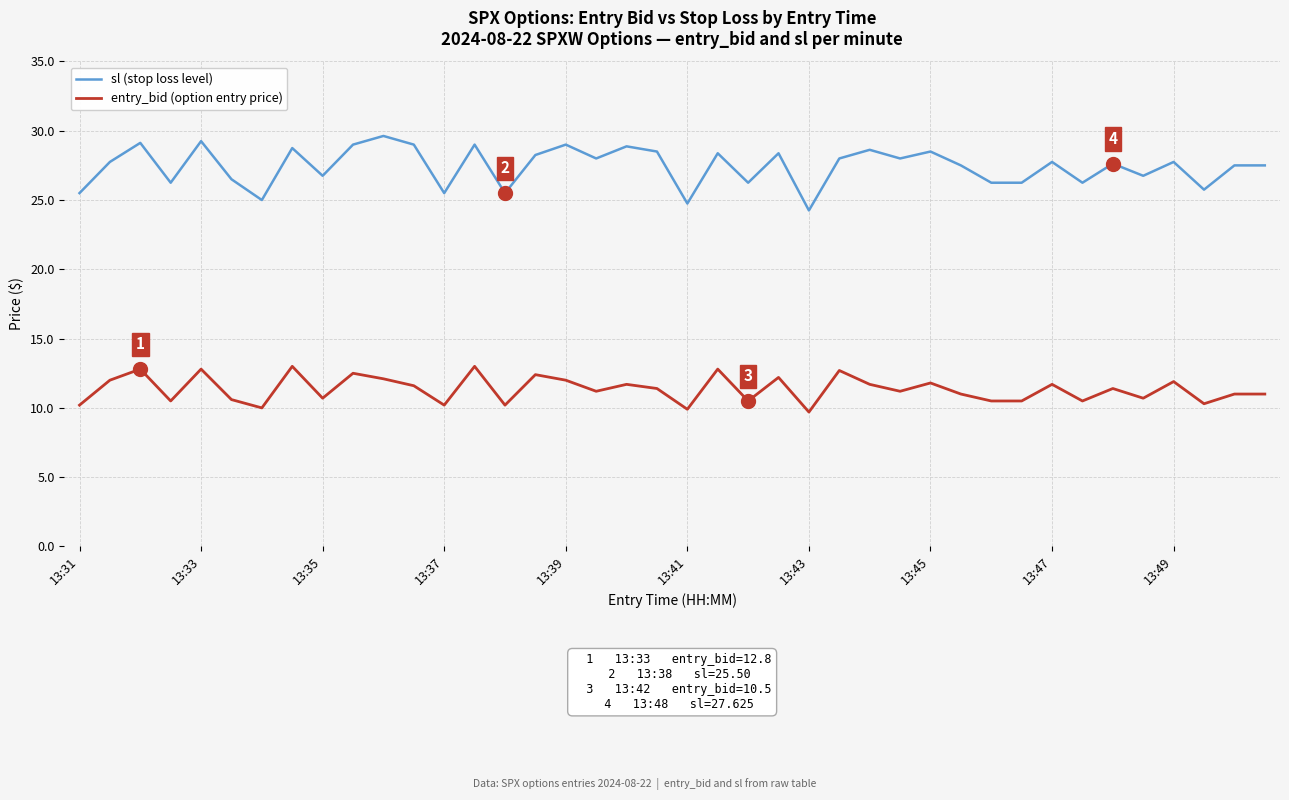

Which series has the largest total across all categories?

sl (stop loss level)